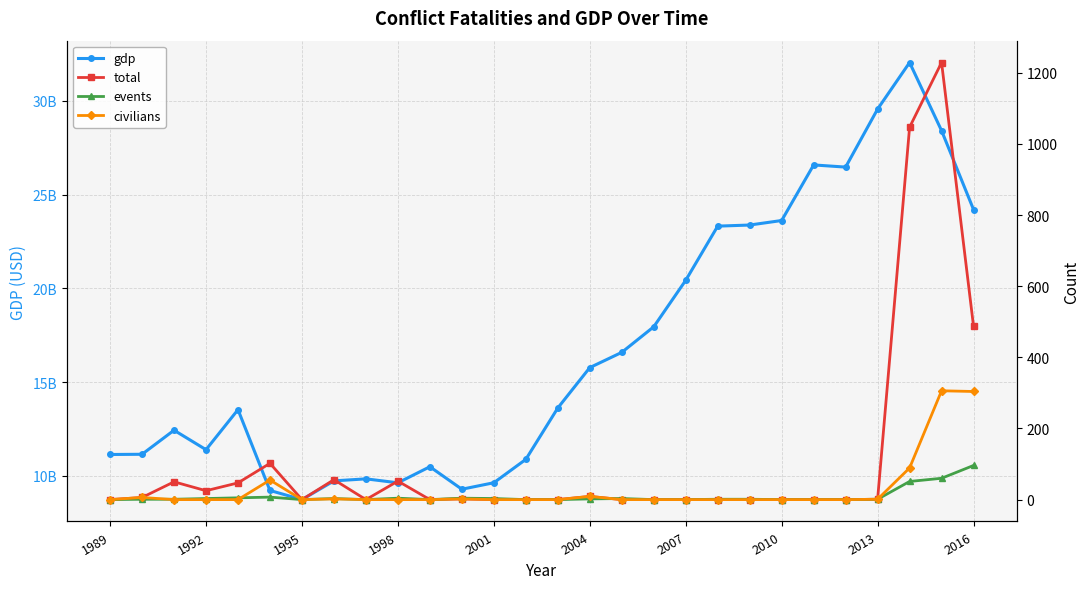

Does the chart display data point markers on the line(s)?

Yes